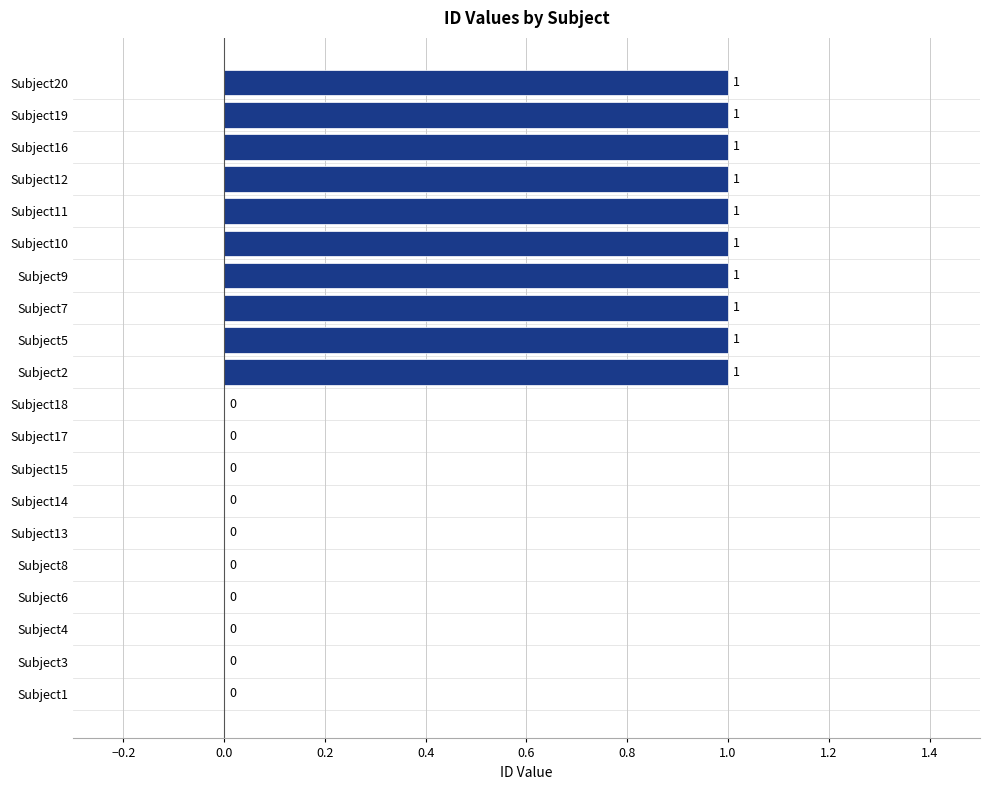

True or false: the data shows 1 at Subject10.

True